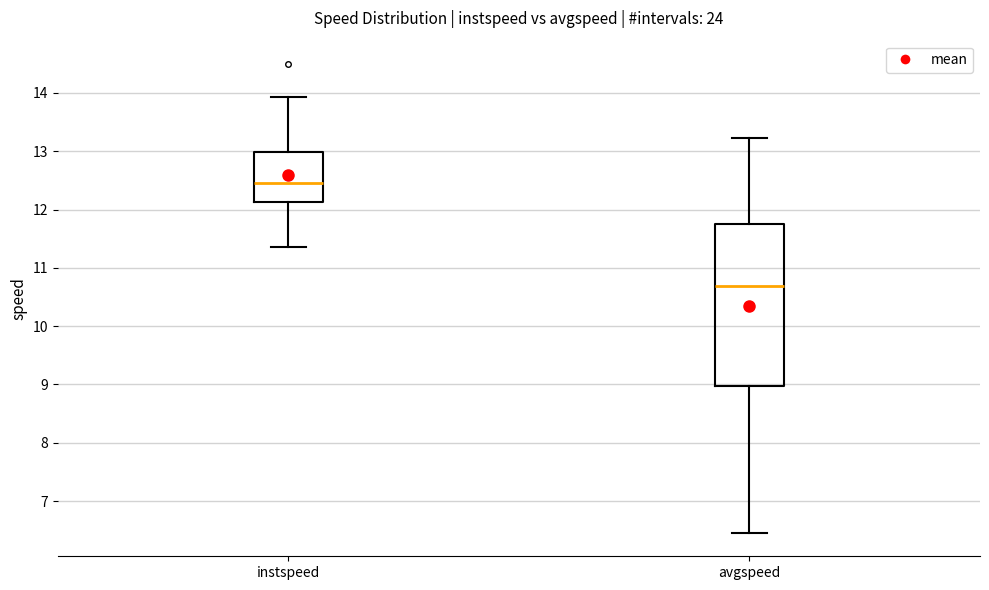

Which box is the tallest, from its lower edge to its upper edge?

avgspeed